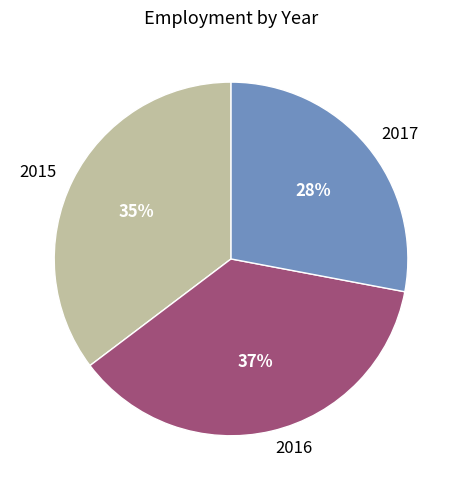

Is the sum of 2017 and 2016 greater than half?

Yes